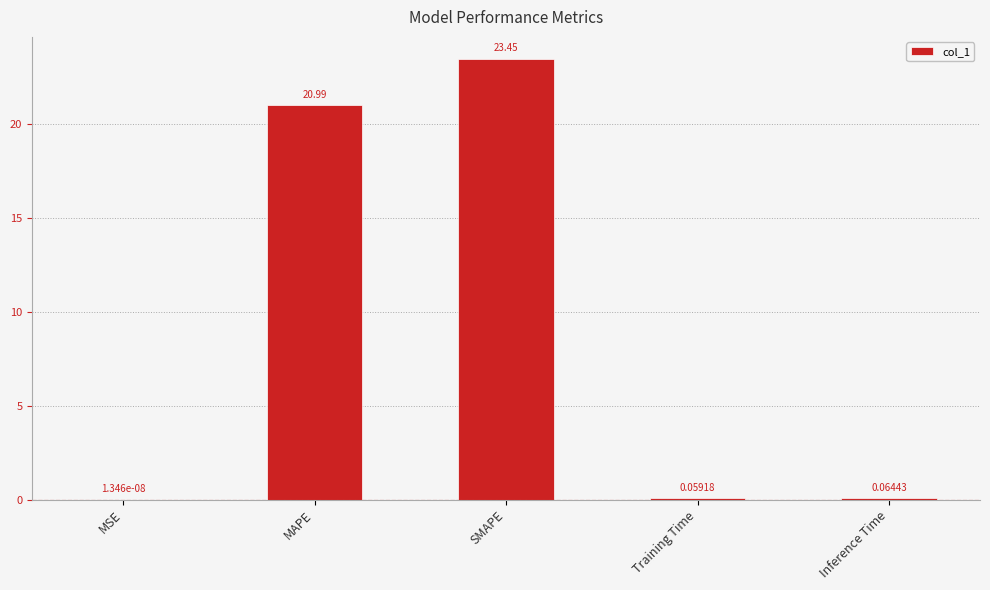

Between SMAPE and MAPE, which is larger?

SMAPE